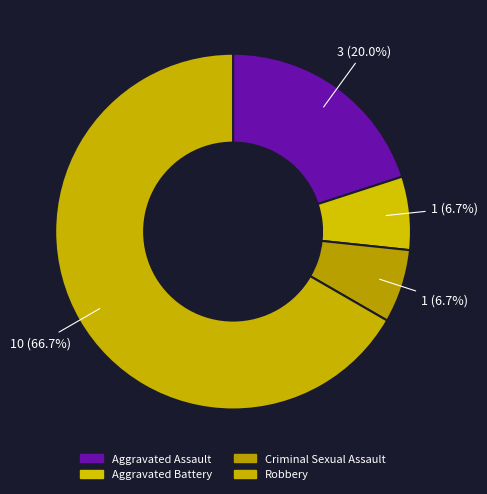

To the nearest percent, what is the difference between the largest and smallest slice percentages?

60%